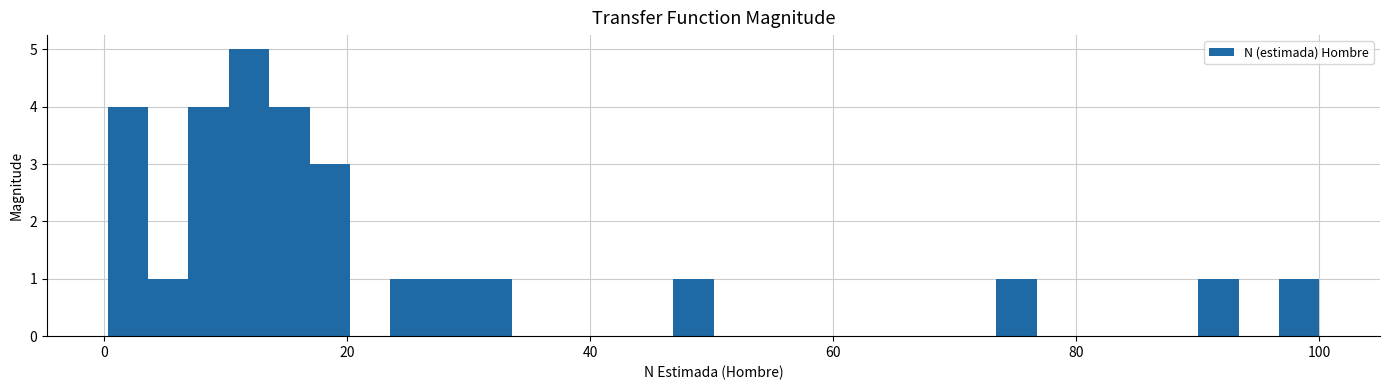

Read against the x-axis, roughly where is the centre of the tallest bar?

12